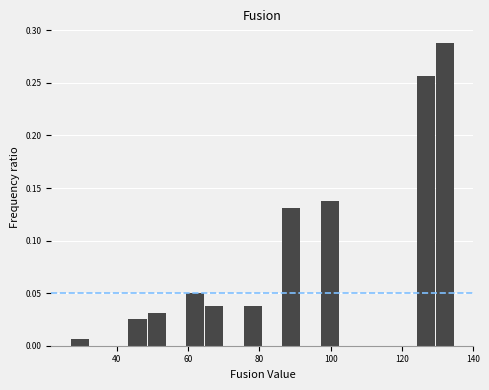

Around what value on the x-axis is the tallest bar? Give the approximate position of its centre, as read against the axis.

132